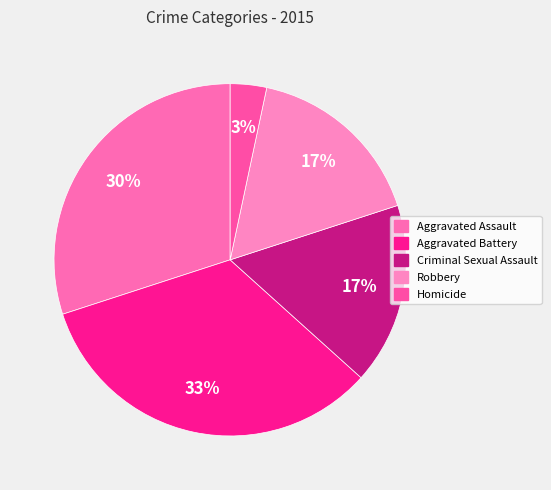

To the nearest percent, what is the average slice percentage?

20%